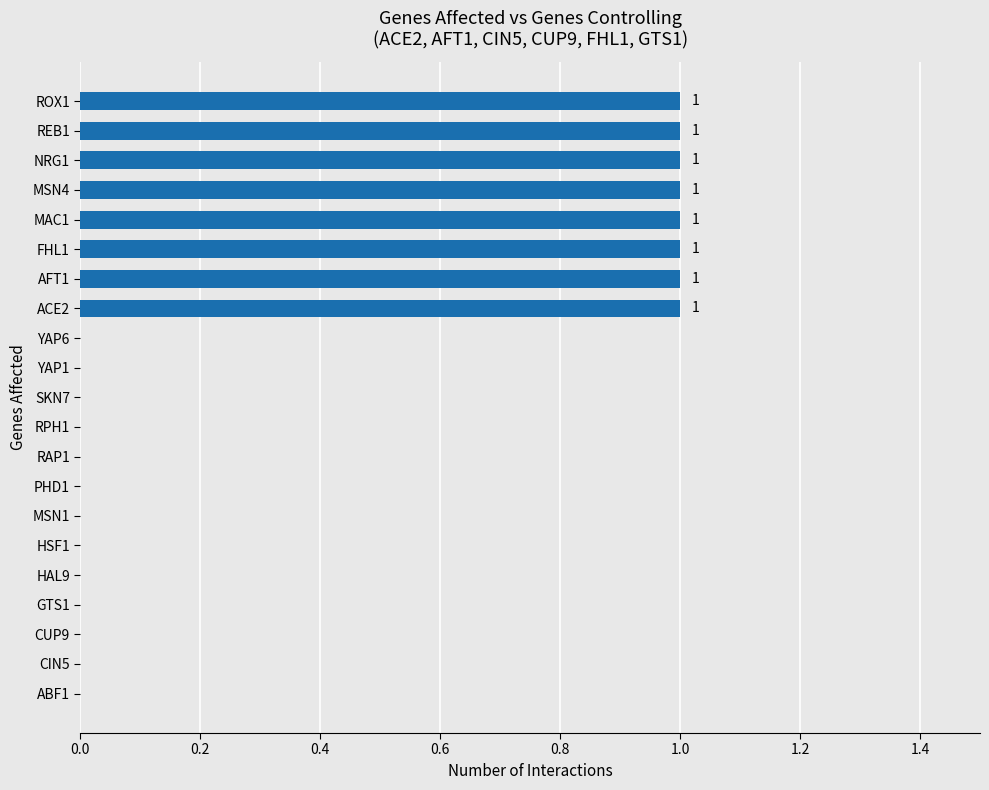

The chart shows a value of 0 at MSN1. True or false?

True